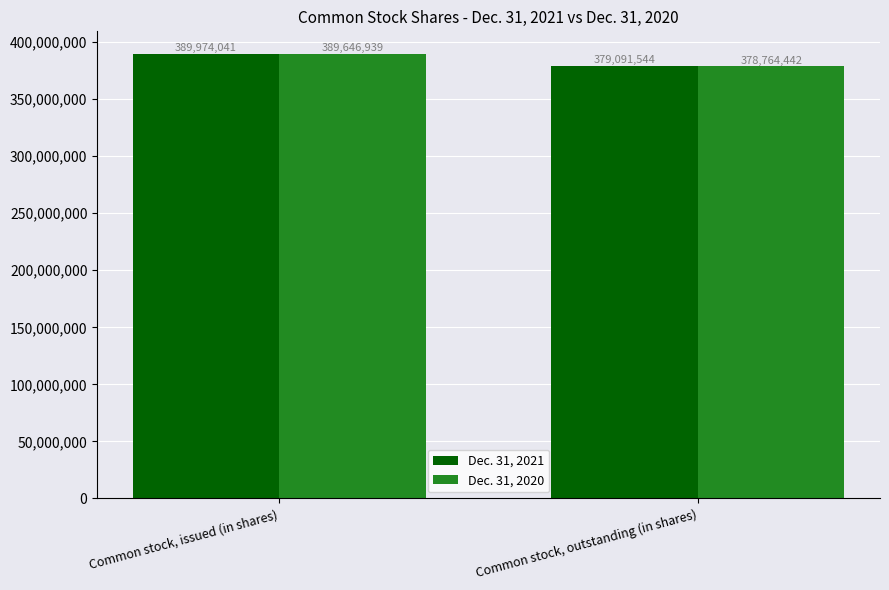

At Common stock, issued (in shares), list the series in order from largest to smallest.

Dec. 31, 2021, Dec. 31, 2020